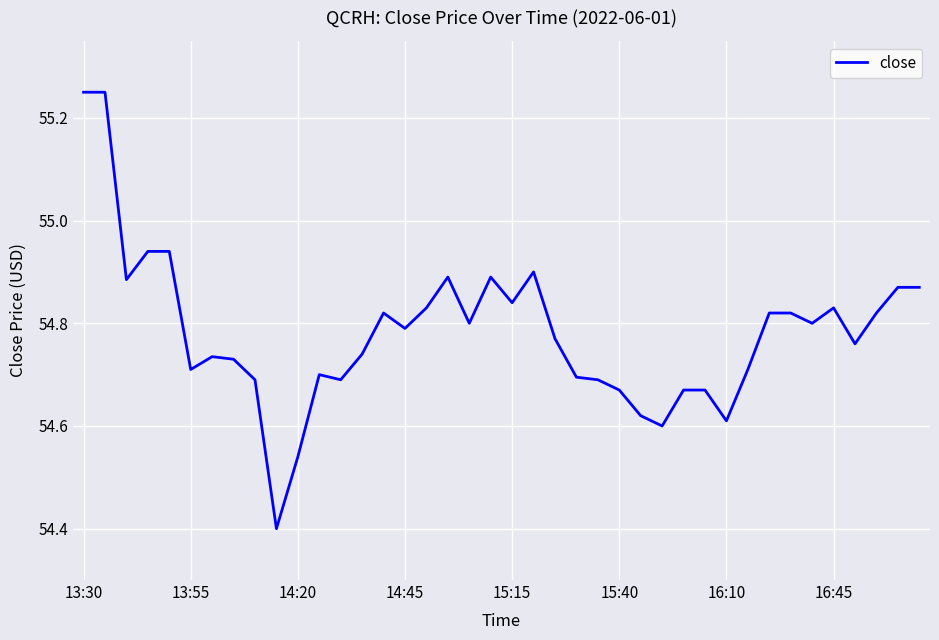

Does the chart display data point markers on the line(s)?

No